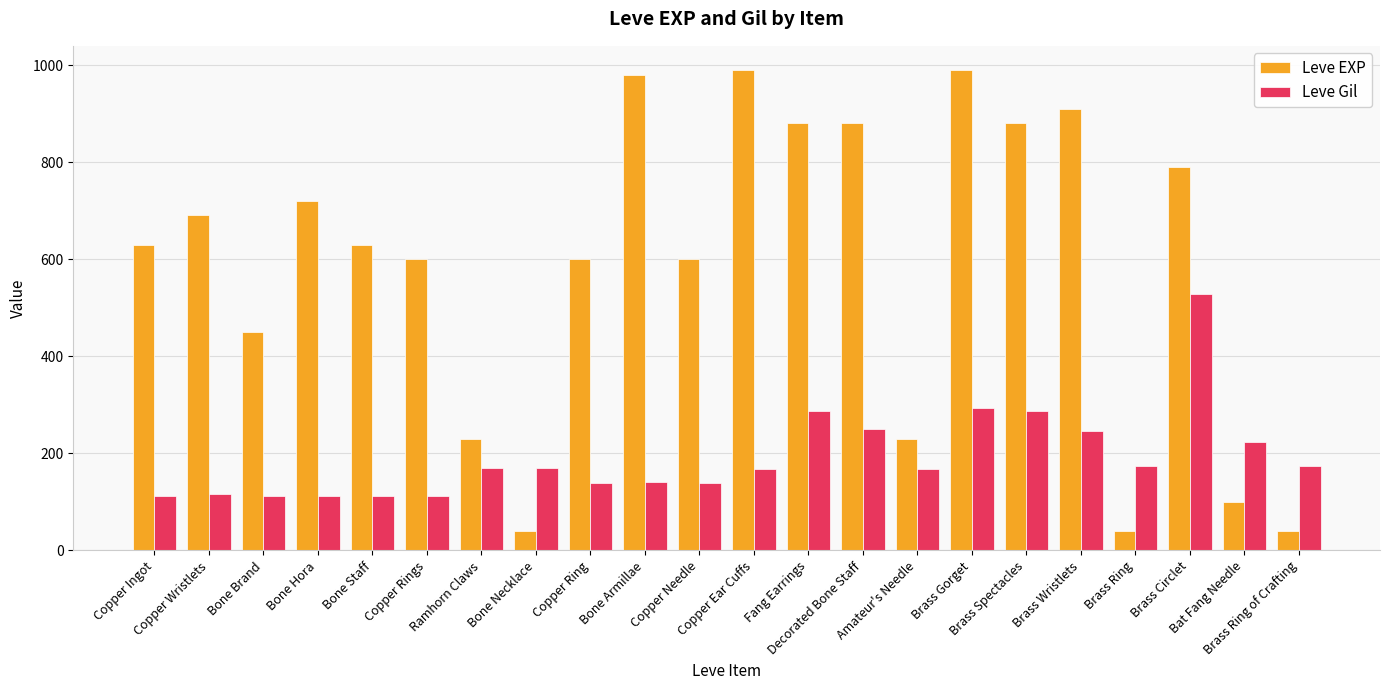

What is the lowest value of the Leve EXP series?

40